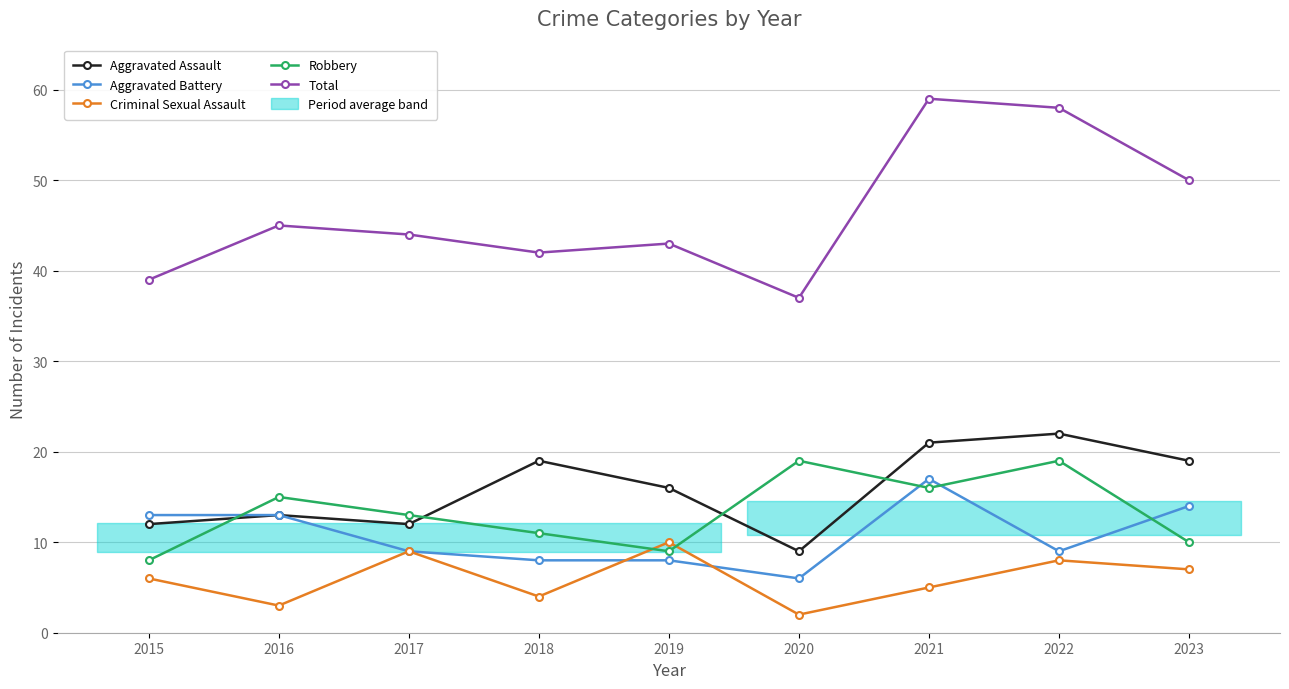

What is the minimum value for Total?

37